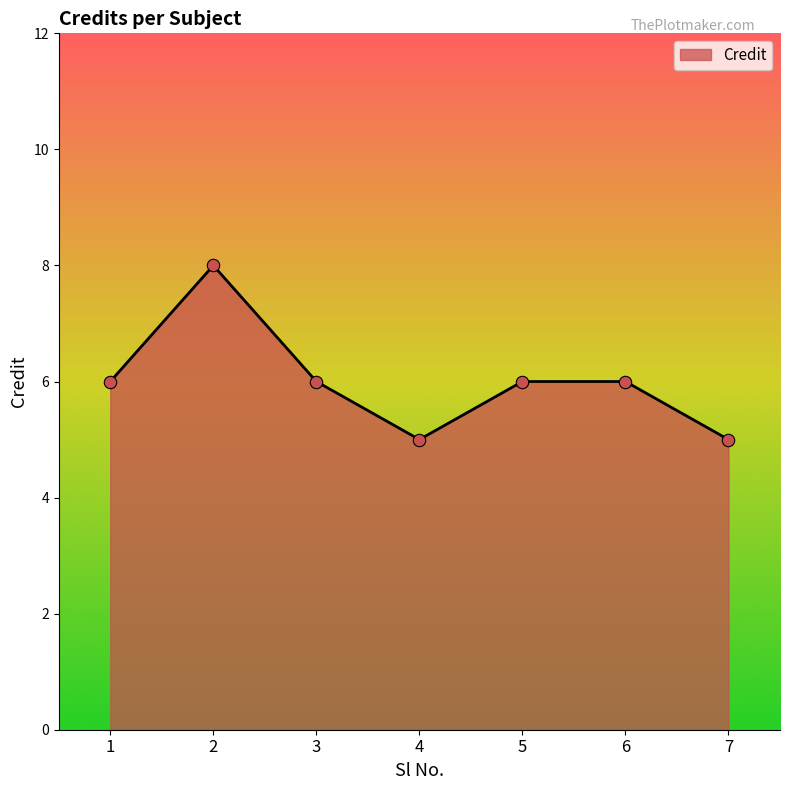

Which has a higher value, 5 or 7?

5